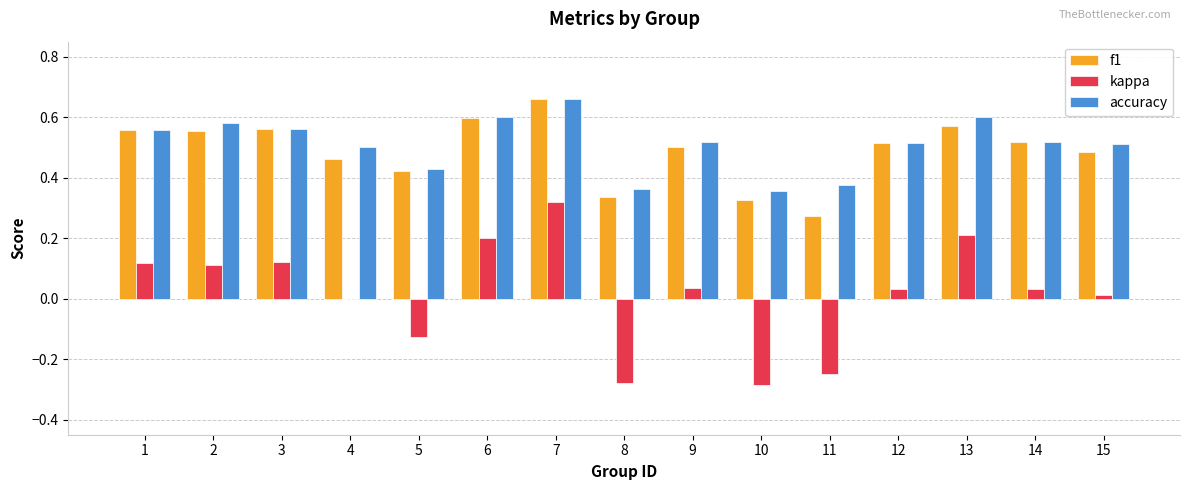

Which series has the widest spread of values?

kappa